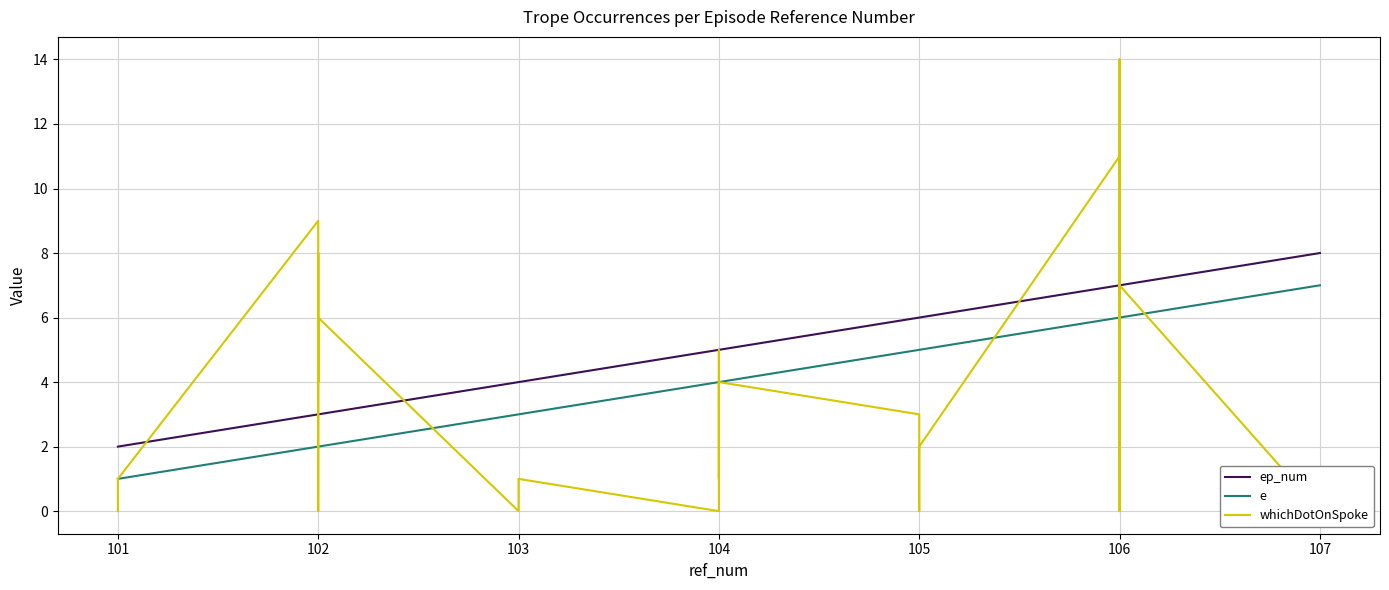

Where is the first local maximum for whichDotOnSpoke?

102